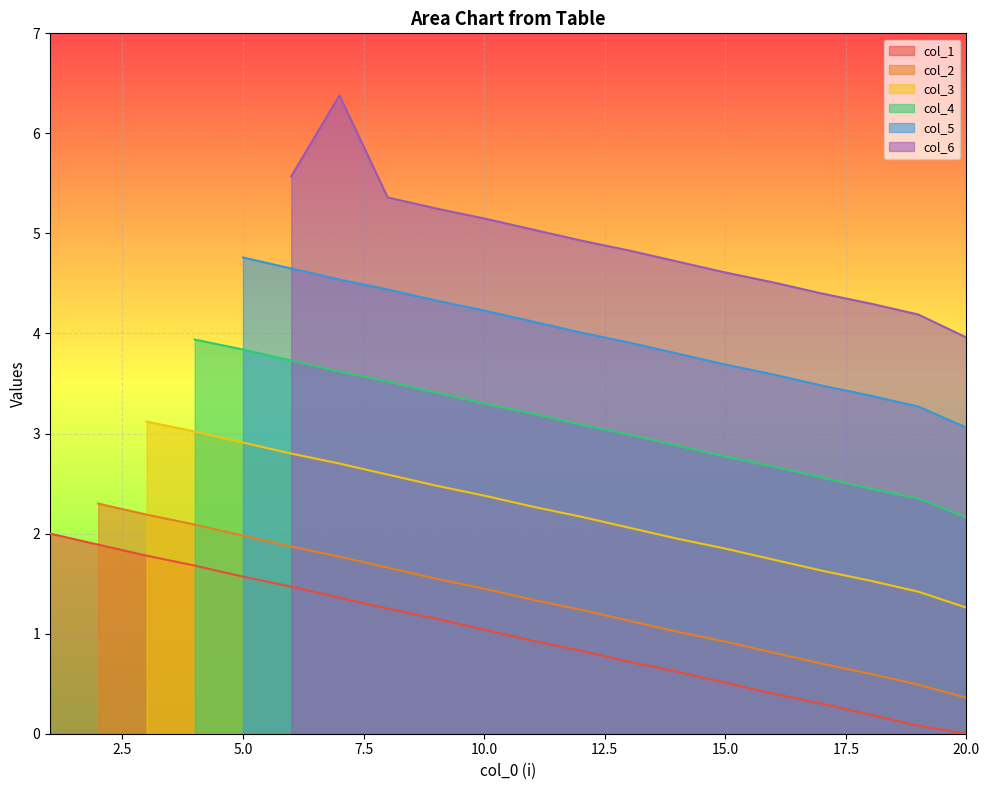

The value of col_1 at 20.0 is 0.0. True or false?

True